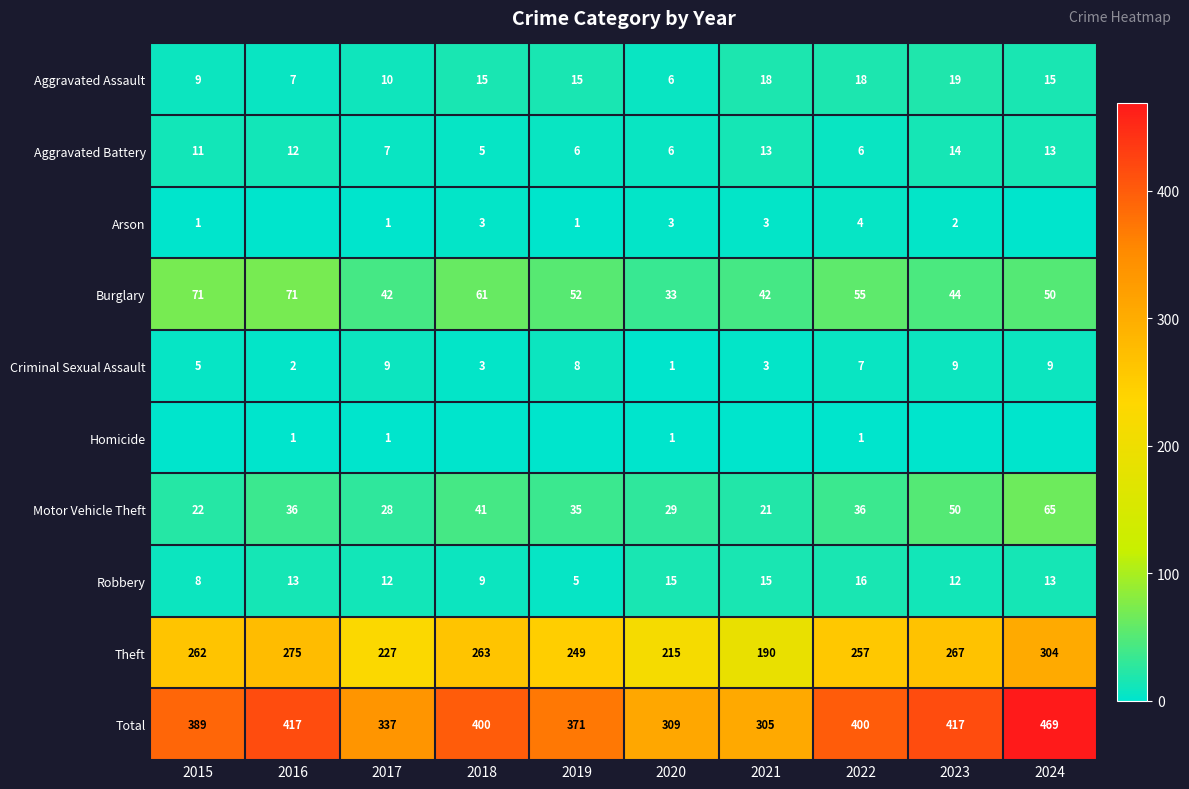

What is the sum of the Aggravated Assault values at 2017 and 2024?

25